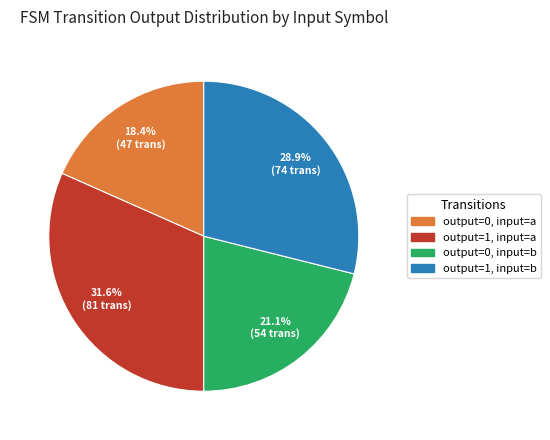

Does output=0, input=b account for over 50% of the chart?

No